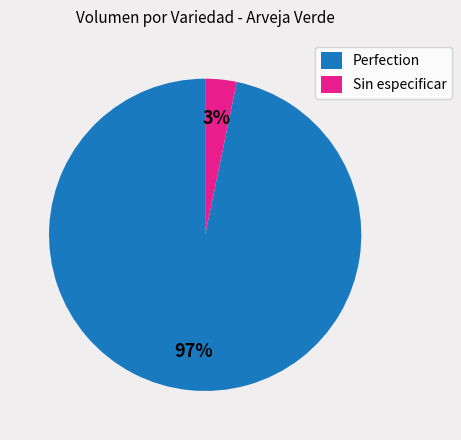

Is the sum of Sin especificar and Perfection greater than half?

Yes